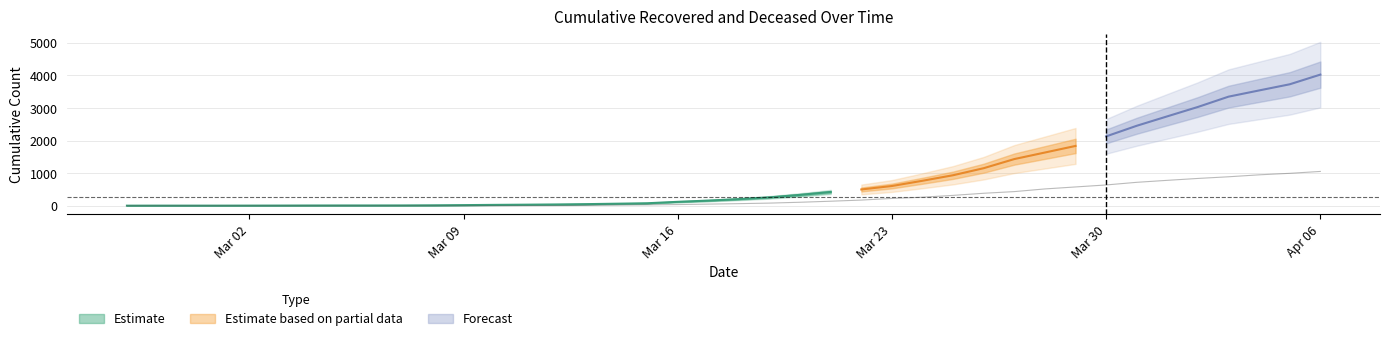

What is the difference between the values at 2020-03-14 and 2020-03-24?

243